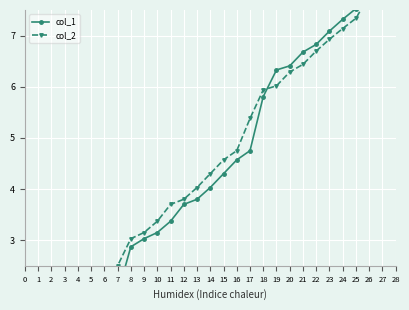

At which label is col_2 closest to 4?

13